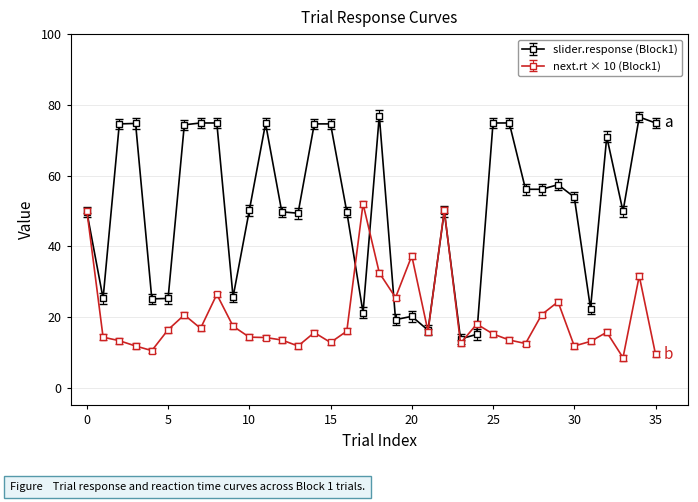

What is the value of the next.rt × 10 (Block1) point at the 16th from the left?

12.8